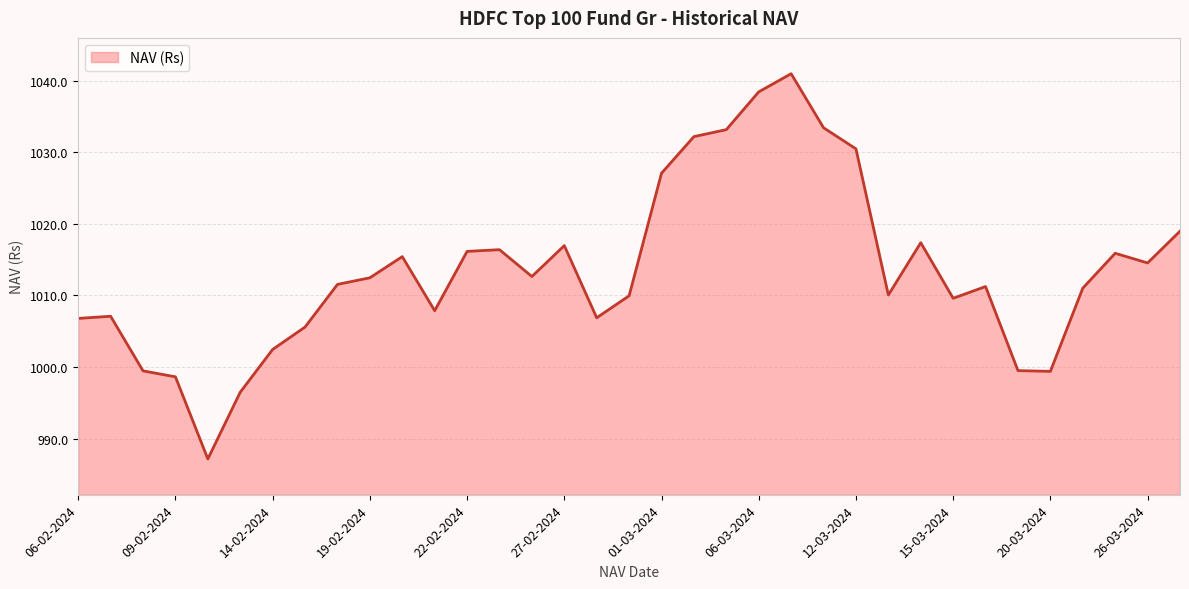

What is the average value?

1013.5